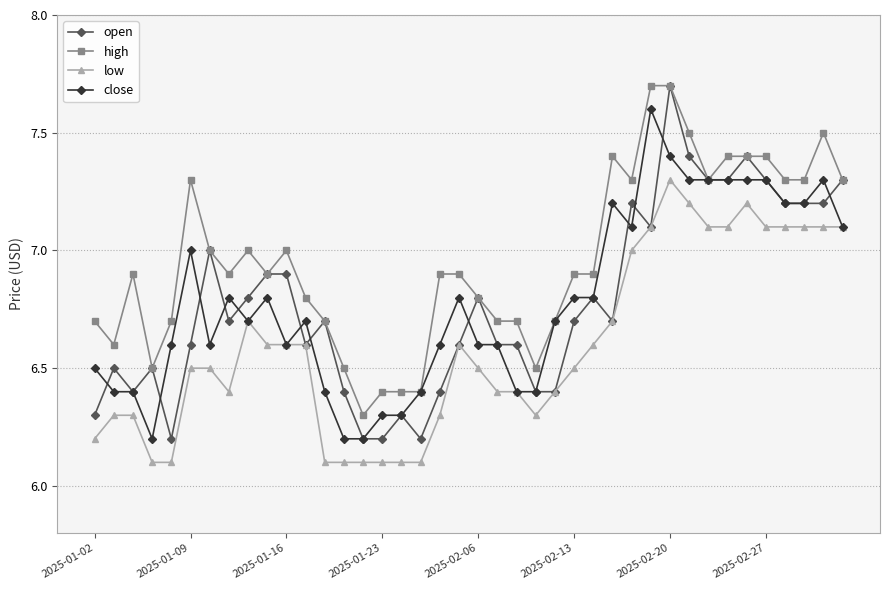

True or false: open has more than 2 points higher than both neighbors.

True